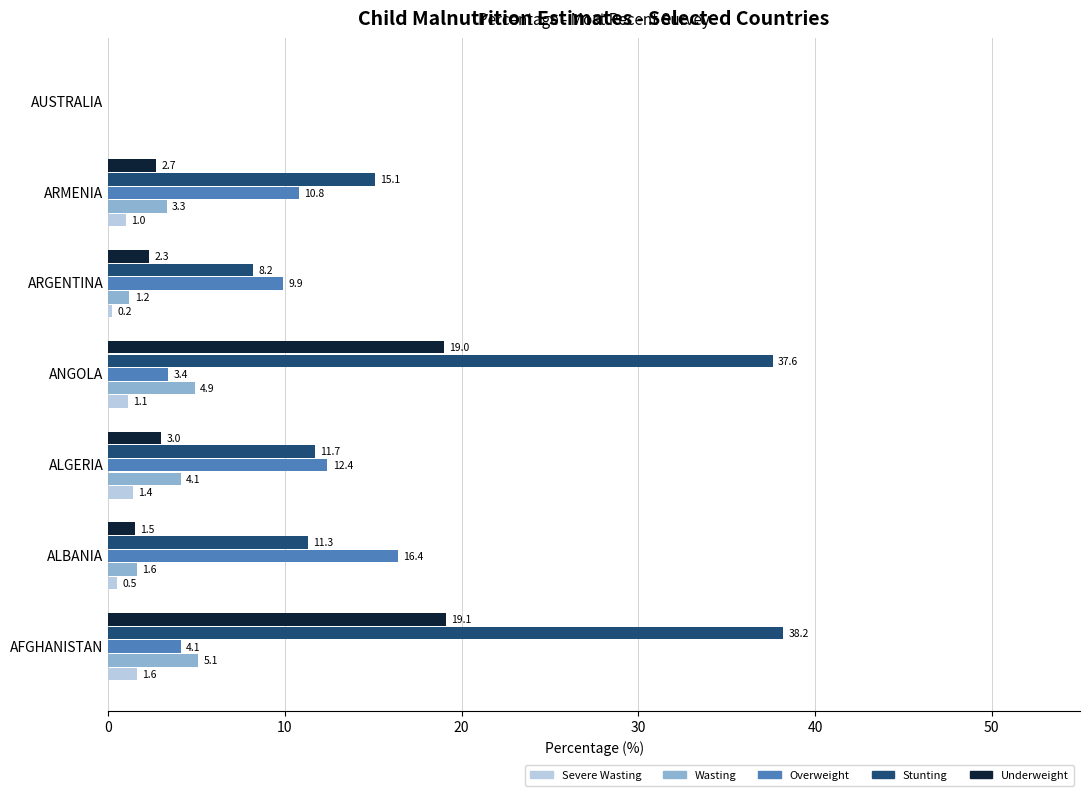

How many categories are shown in the chart?

7